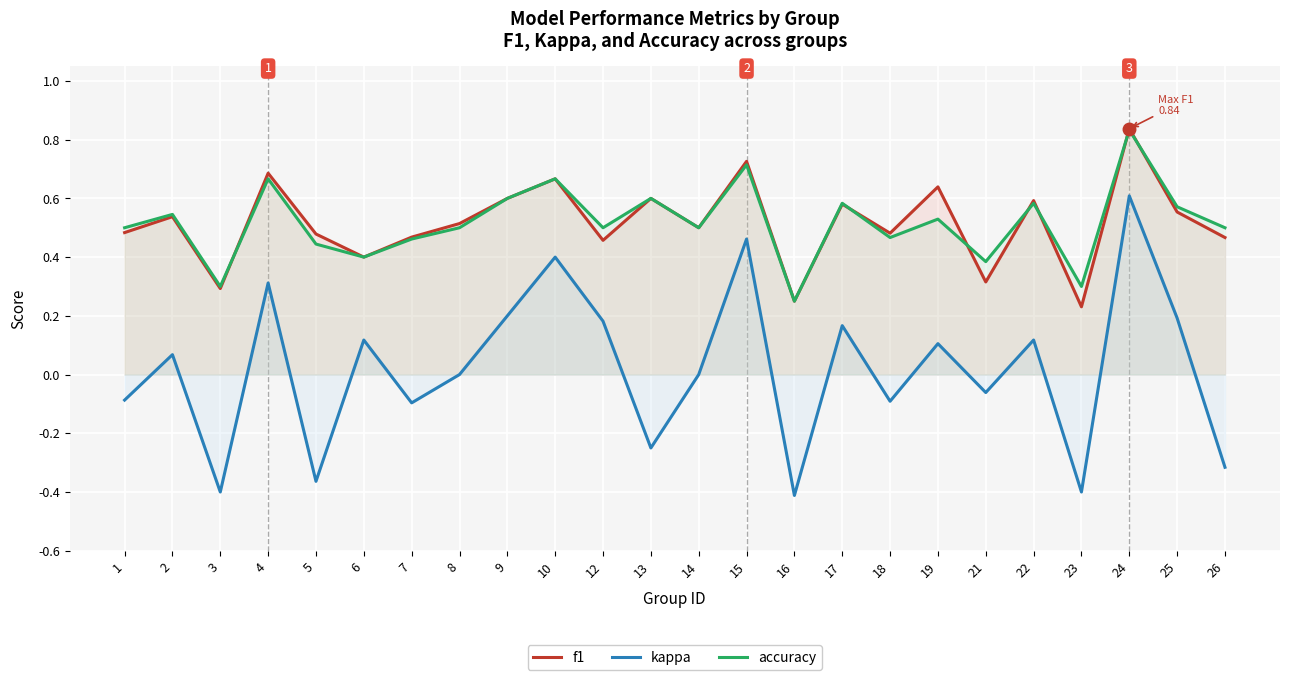

What is the lowest value of the accuracy series?

0.2